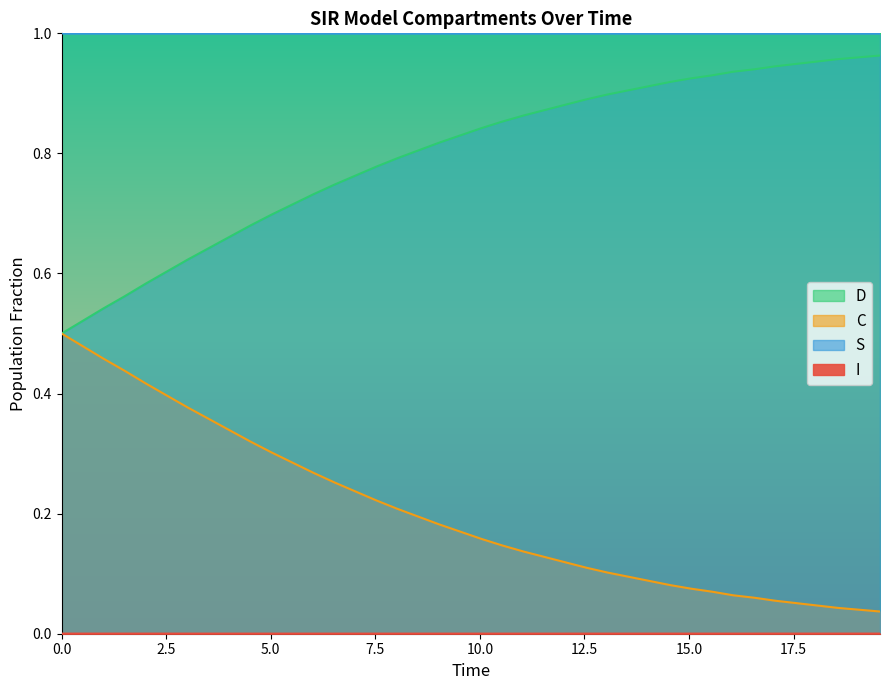

What is the average value of the C series?

0.8